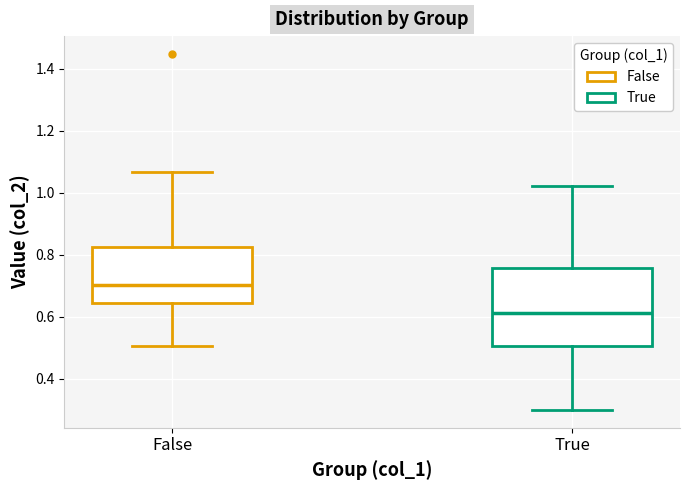

Reading left to right, read every box against the y-axis: the position of its median line, the range the box covers, and the ends of its whiskers. The values are not printed on the chart, so give them approximately, as read against the axis.

False: median 0.70, box 0.64 to 0.82, whiskers 0.50 to 1.06
True: median 0.62, box 0.50 to 0.76, whiskers 0.30 to 1.02